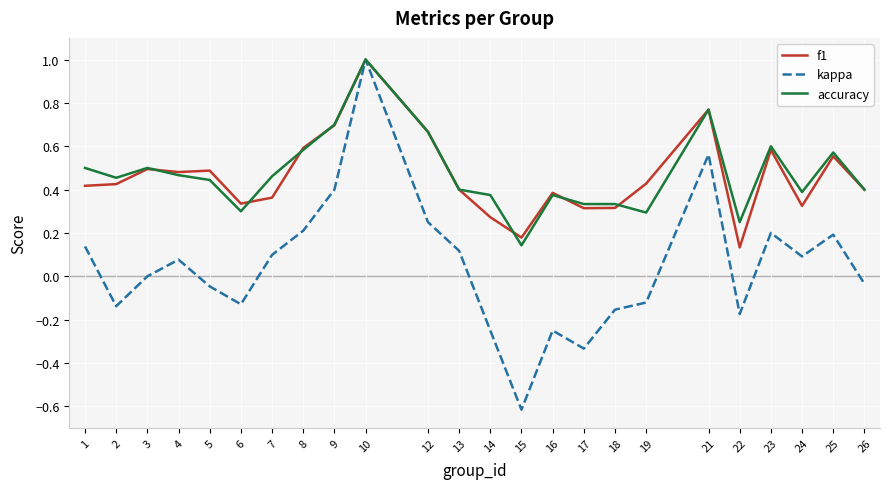

What is the smallest value displayed?

-0.6